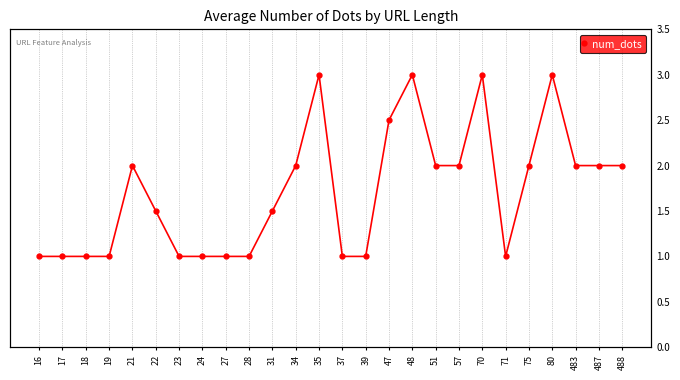

What is the difference between the maximum and minimum values?

2.0